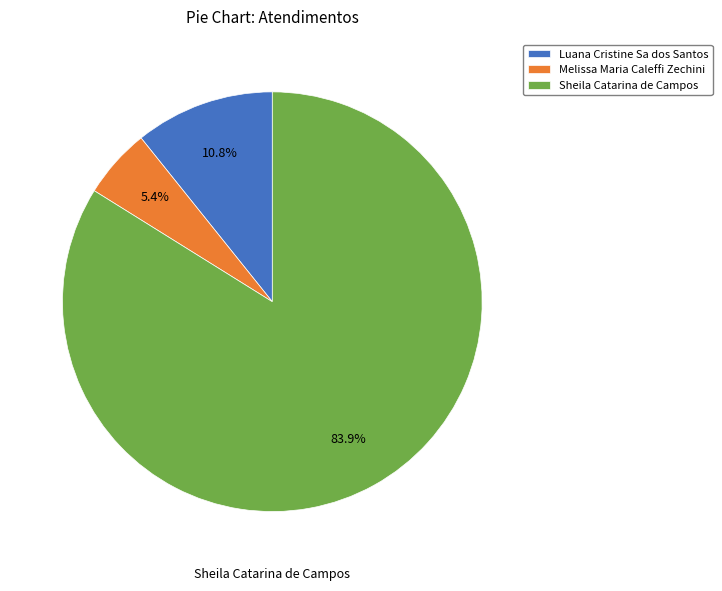

Which slice represents more than half of the pie?

Sheila Catarina de Campos